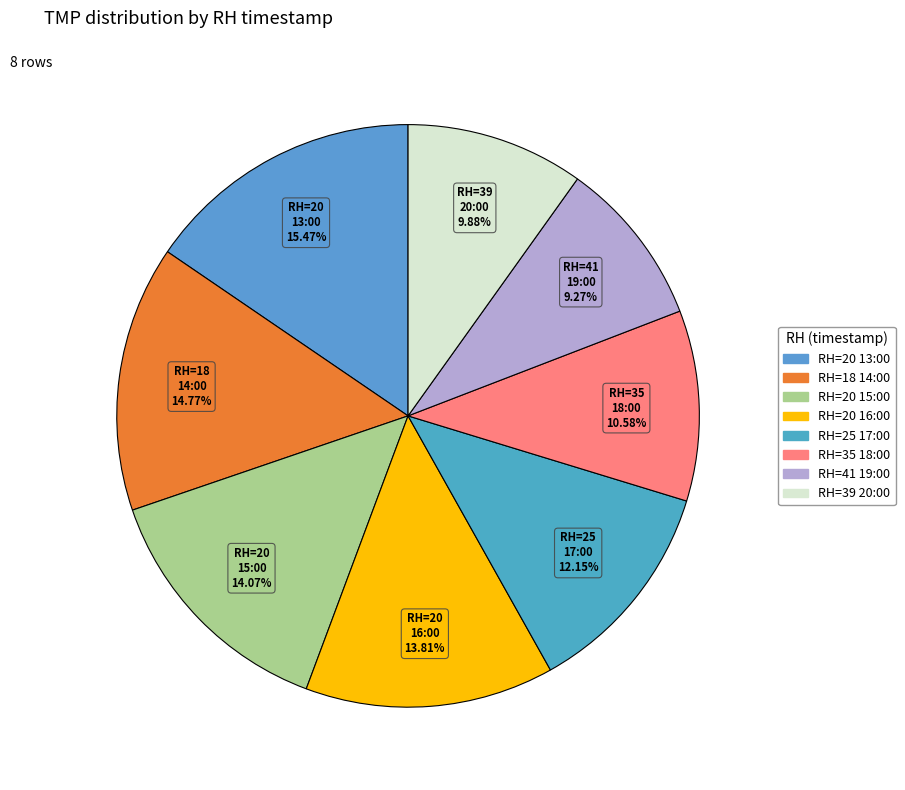

Which slice is the largest?

RH=20 13:00